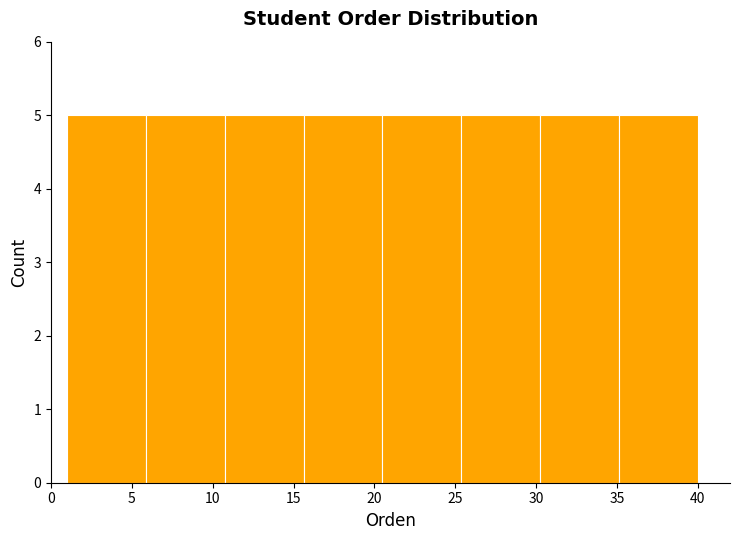

Reading left to right, list every bar in this chart as the range it spans on the x-axis followed by its height. Neither the bar edges nor the heights are printed on the chart, so give them approximately, as read against the axes.

1.0 to 6.0: 5
6.0 to 11.0: 5
11.0 to 15.5: 5
15.5 to 20.5: 5
20.5 to 25.5: 5
25.5 to 30.5: 5
30.5 to 35.0: 5
35.0 to 40.0: 5